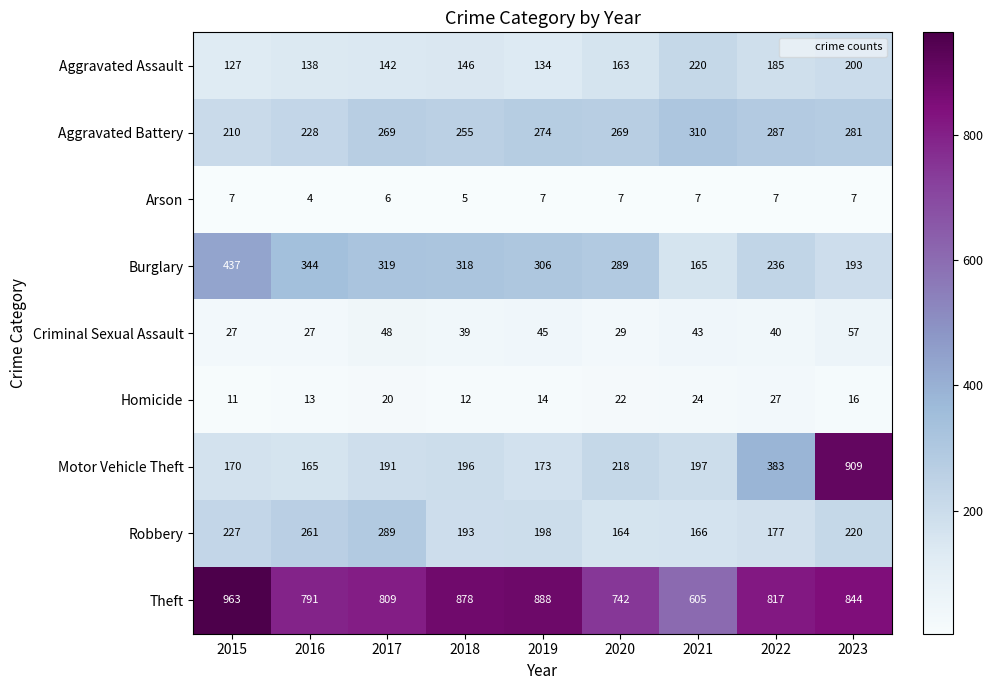

Is the value of Robbery at 2017 greater than the value of Homicide at 2019?

Yes